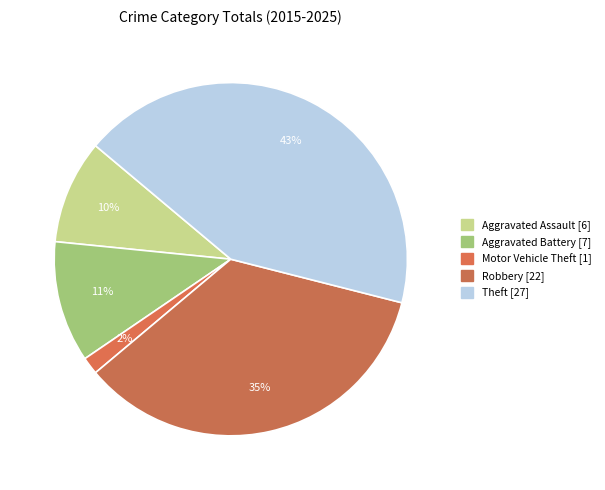

What is the change in value from Aggravated Assault to Theft?

+21